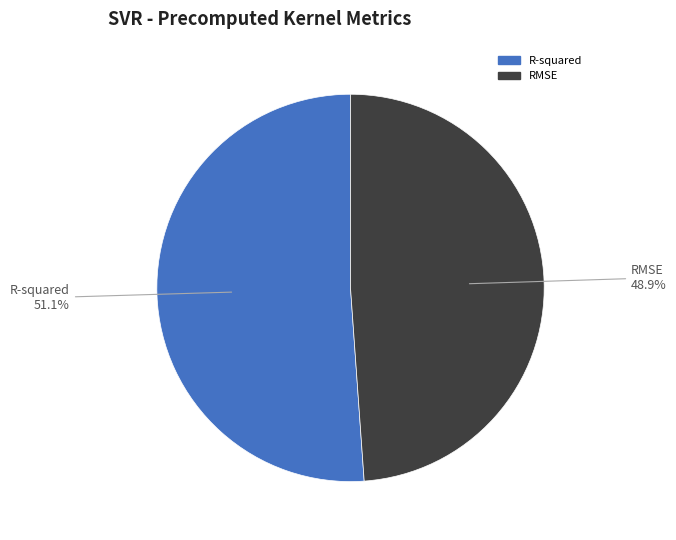

Count the number of slices in the pie.

2